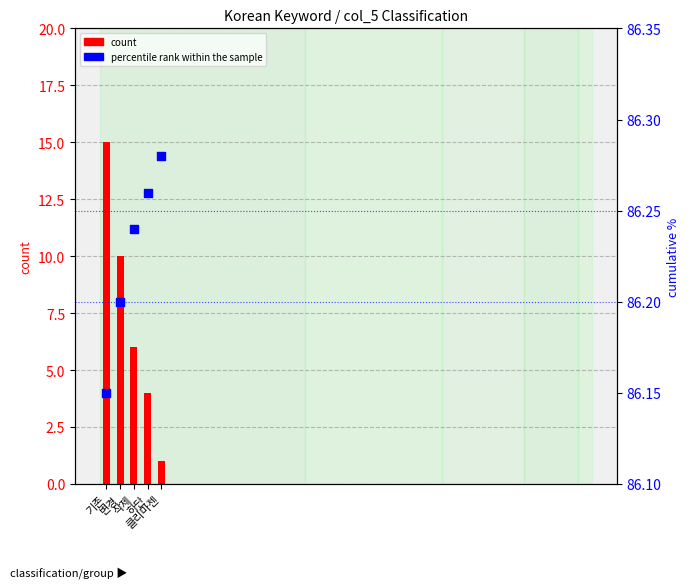

What is the total value across all series at 삭제?

92.2